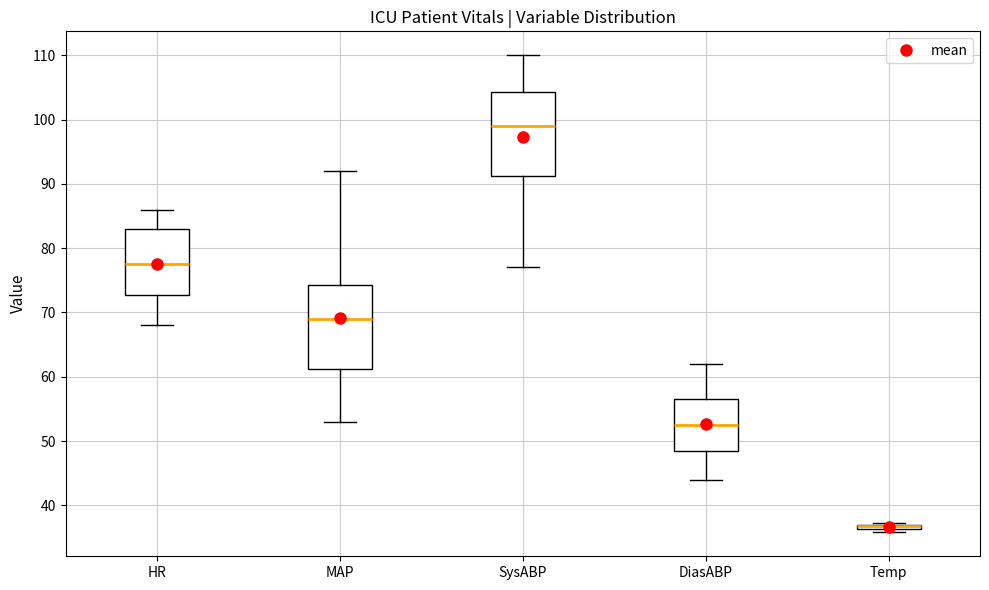

Where does the median line of the box for HR sit on the y-axis? The values are not printed on the chart, so give them approximately, as read against the axis.

78